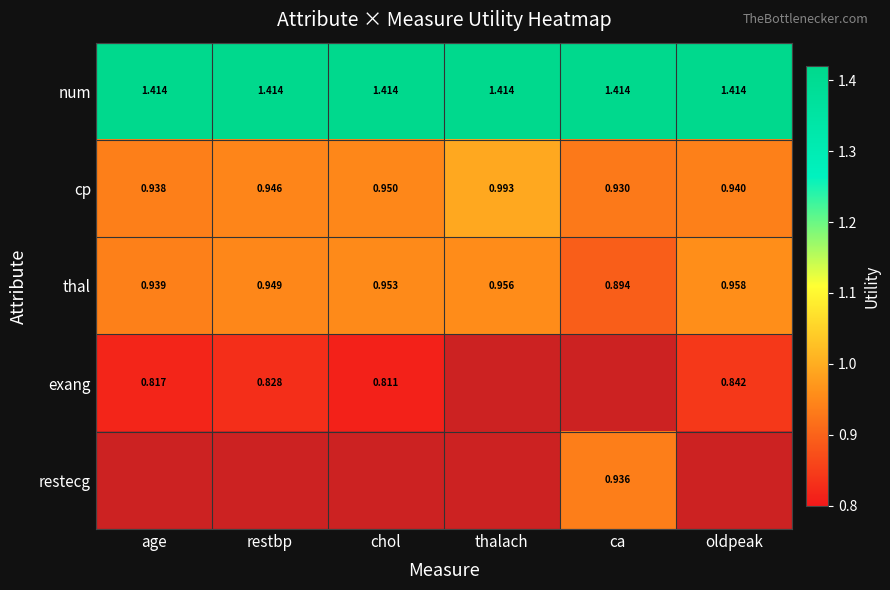

Rank the categories by cp value from highest to lowest.

thalach, chol, restbp, oldpeak, age, ca